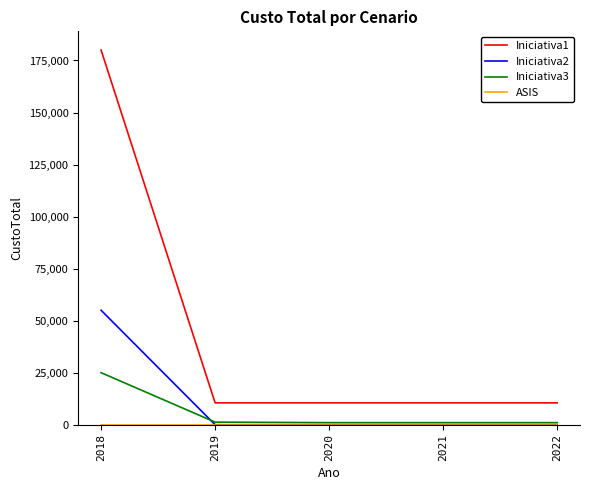

True or false: Iniciativa1 and Iniciativa2 cross at least once.

False